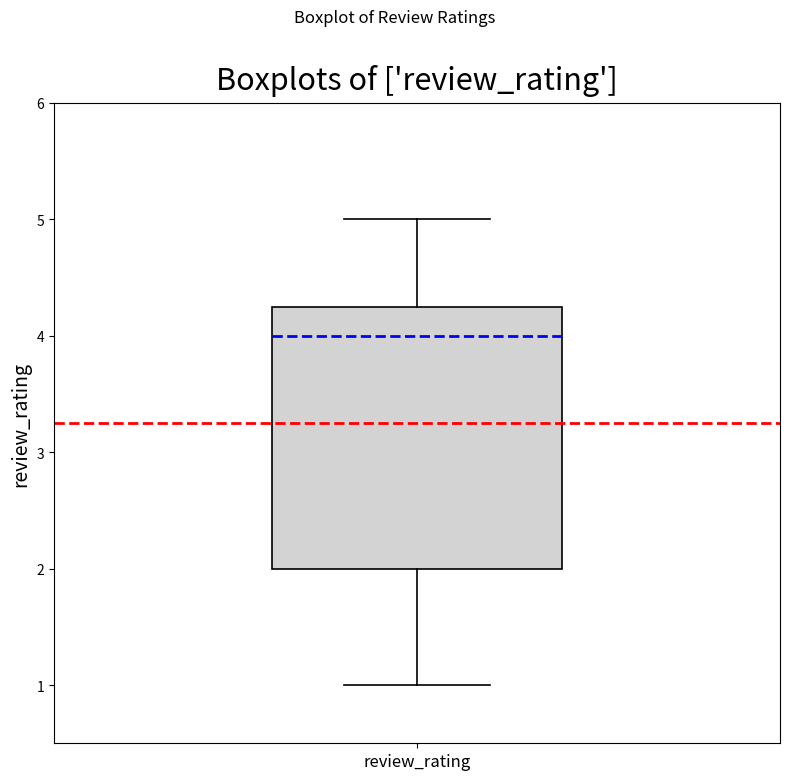

Where is the lower edge of the box for review_rating on the y-axis? The values are not printed on the chart, so give them approximately, as read against the axis.

2.0